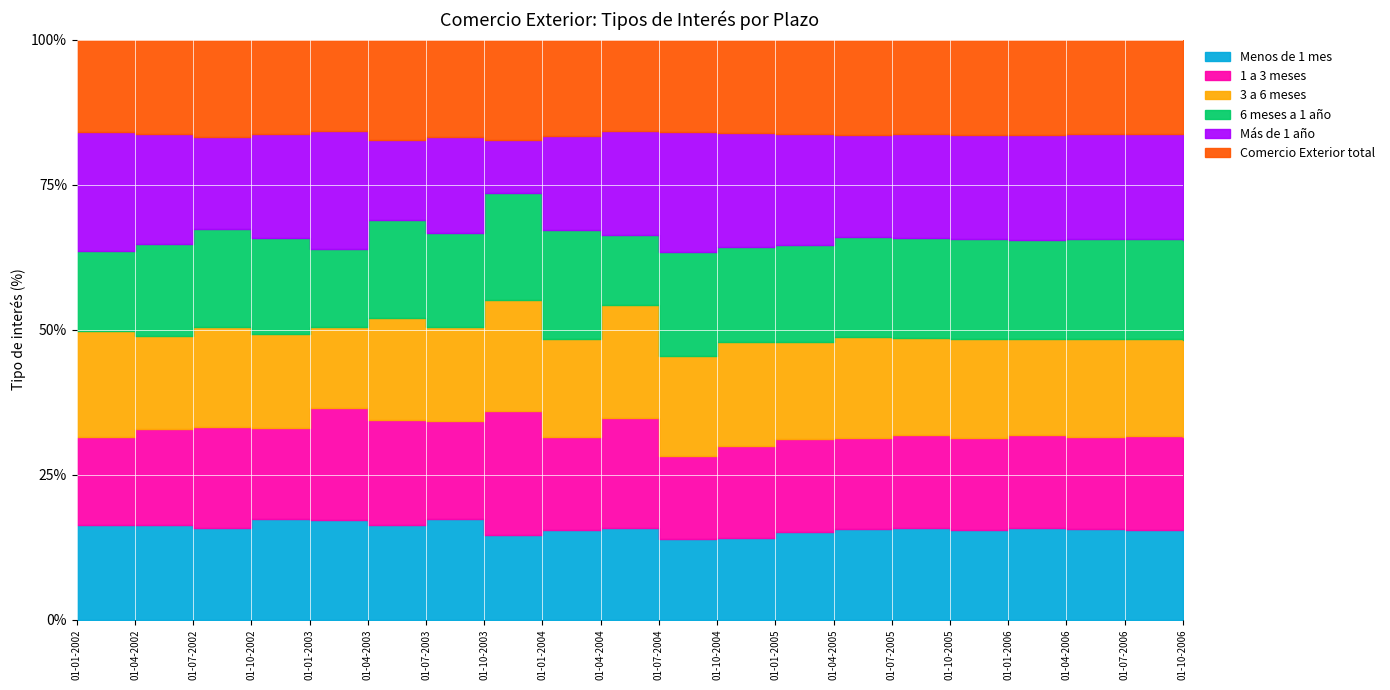

What is the spread (max minus min) of values at 01-07-2006?

0.7